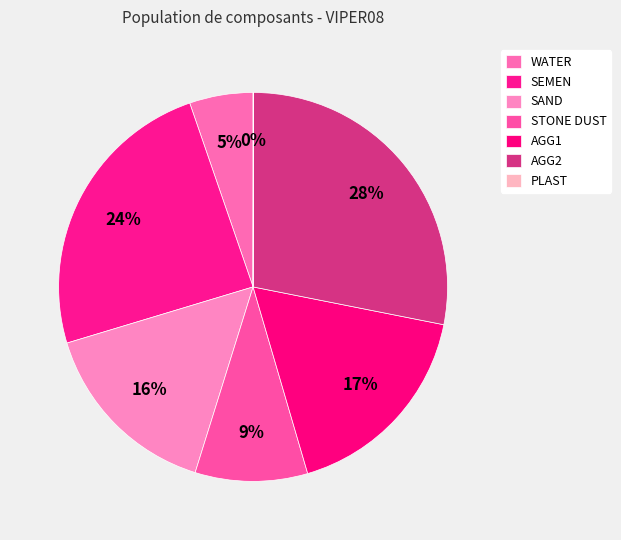

Between SAND and AGG1, which is larger?

AGG1